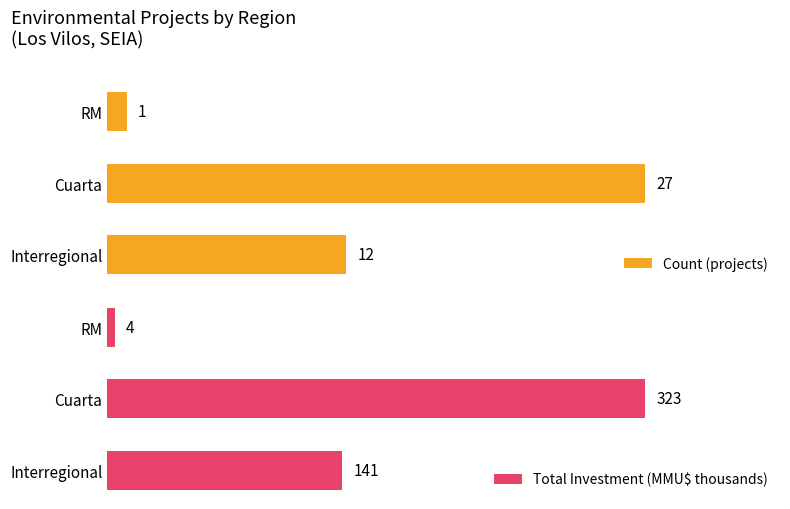

Rank the series by their average value, from highest to lowest.

Total Investment (MMU$ thousands), Count (projects)